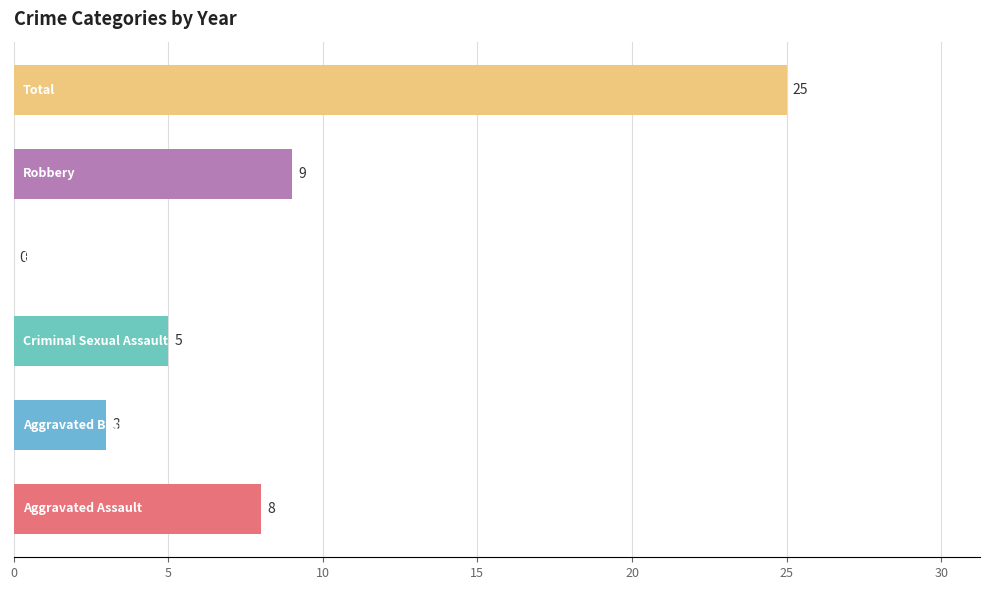

What is the sum of all values?

50